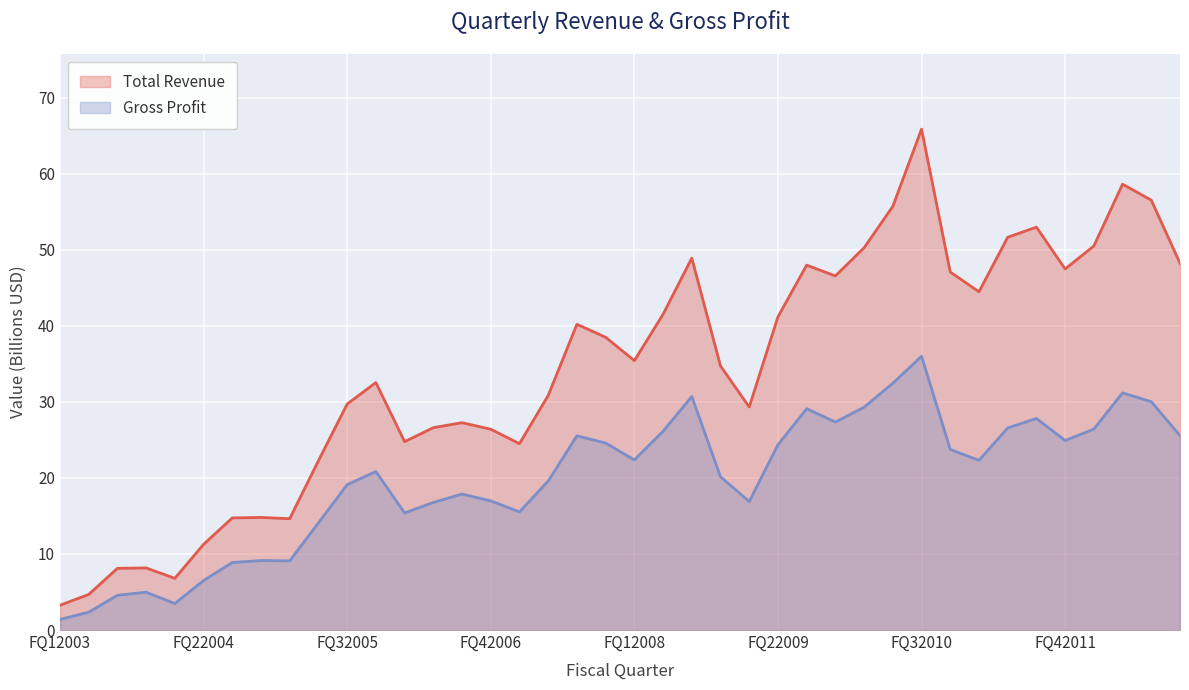

What is the label of the 38th point from the right?

FQ32003